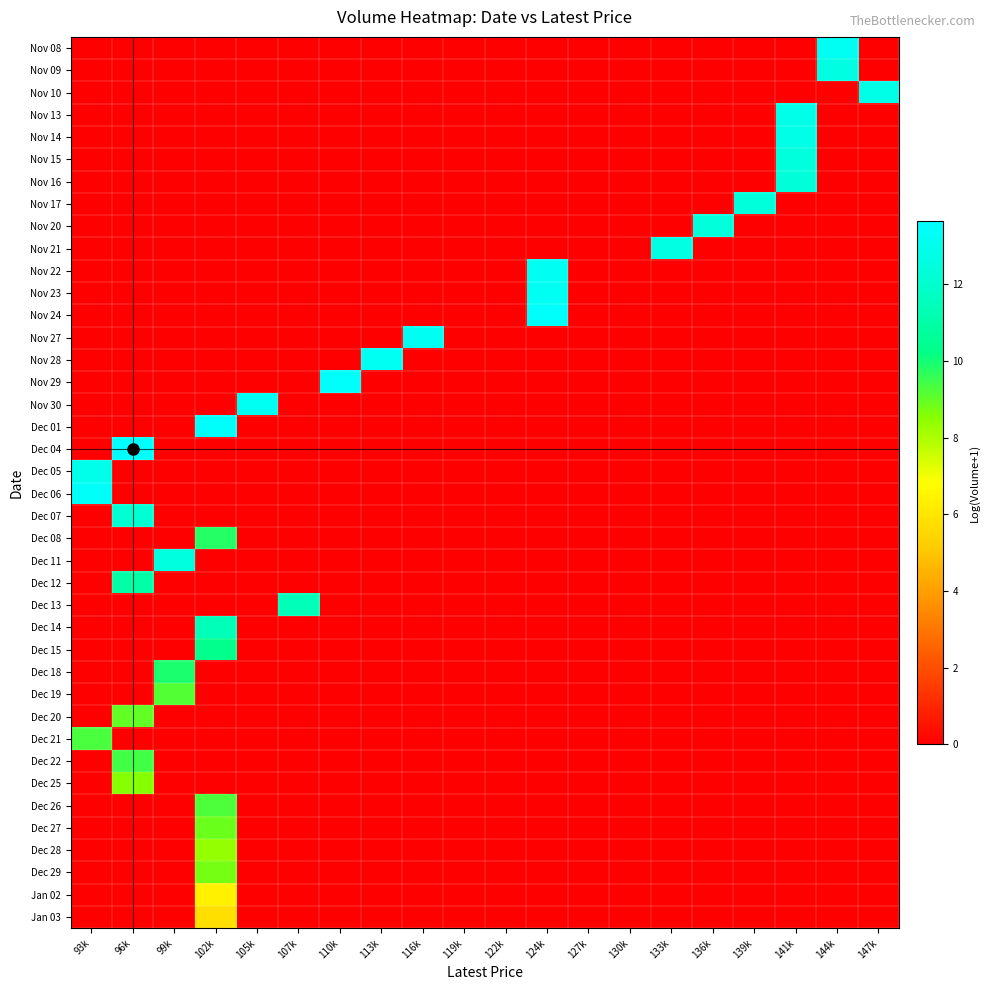

Reading right to left, list all the values displayed in this chart.

Nov 08: 147k=0.0	144k=13.3	141k=0.0	139k=0.0	136k=0.0	133k=0.0	130k=0.0	127k=0.0	124k=0.0	122k=0.0	119k=0.0	116k=0.0	113k=0.0	110k=0.0	107k=0.0	105k=0.0	102k=0.0	99k=0.0	96k=0.0	93k=0.0
Nov 09: 147k=0.0	144k=12.7	141k=0.0	139k=0.0	136k=0.0	133k=0.0	130k=0.0	127k=0.0	124k=0.0	122k=0.0	119k=0.0	116k=0.0	113k=0.0	110k=0.0	107k=0.0	105k=0.0	102k=0.0	99k=0.0	96k=0.0	93k=0.0
Nov 10: 147k=12.8	144k=0.0	141k=0.0	139k=0.0	136k=0.0	133k=0.0	130k=0.0	127k=0.0	124k=0.0	122k=0.0	119k=0.0	116k=0.0	113k=0.0	110k=0.0	107k=0.0	105k=0.0	102k=0.0	99k=0.0	96k=0.0	93k=0.0
Nov 13: 147k=0.0	144k=0.0	141k=12.9	139k=0.0	136k=0.0	133k=0.0	130k=0.0	127k=0.0	124k=0.0	122k=0.0	119k=0.0	116k=0.0	113k=0.0	110k=0.0	107k=0.0	105k=0.0	102k=0.0	99k=0.0	96k=0.0	93k=0.0
Nov 14: 147k=0.0	144k=0.0	141k=12.8	139k=0.0	136k=0.0	133k=0.0	130k=0.0	127k=0.0	124k=0.0	122k=0.0	119k=0.0	116k=0.0	113k=0.0	110k=0.0	107k=0.0	105k=0.0	102k=0.0	99k=0.0	96k=0.0	93k=0.0
Nov 15: 147k=0.0	144k=0.0	141k=12.5	139k=0.0	136k=0.0	133k=0.0	130k=0.0	127k=0.0	124k=0.0	122k=0.0	119k=0.0	116k=0.0	113k=0.0	110k=0.0	107k=0.0	105k=0.0	102k=0.0	99k=0.0	96k=0.0	93k=0.0
Nov 16: 147k=0.0	144k=0.0	141k=12.4	139k=0.0	136k=0.0	133k=0.0	130k=0.0	127k=0.0	124k=0.0	122k=0.0	119k=0.0	116k=0.0	113k=0.0	110k=0.0	107k=0.0	105k=0.0	102k=0.0	99k=0.0	96k=0.0	93k=0.0
Nov 17: 147k=0.0	144k=0.0	141k=0.0	139k=12.5	136k=0.0	133k=0.0	130k=0.0	127k=0.0	124k=0.0	122k=0.0	119k=0.0	116k=0.0	113k=0.0	110k=0.0	107k=0.0	105k=0.0	102k=0.0	99k=0.0	96k=0.0	93k=0.0
Nov 20: 147k=0.0	144k=0.0	141k=0.0	139k=0.0	136k=12.4	133k=0.0	130k=0.0	127k=0.0	124k=0.0	122k=0.0	119k=0.0	116k=0.0	113k=0.0	110k=0.0	107k=0.0	105k=0.0	102k=0.0	99k=0.0	96k=0.0	93k=0.0
Nov 21: 147k=0.0	144k=0.0	141k=0.0	139k=0.0	136k=0.0	133k=12.7	130k=0.0	127k=0.0	124k=0.0	122k=0.0	119k=0.0	116k=0.0	113k=0.0	110k=0.0	107k=0.0	105k=0.0	102k=0.0	99k=0.0	96k=0.0	93k=0.0
Nov 22: 147k=0.0	144k=0.0	141k=0.0	139k=0.0	136k=0.0	133k=0.0	130k=0.0	127k=0.0	124k=13.2	122k=0.0	119k=0.0	116k=0.0	113k=0.0	110k=0.0	107k=0.0	105k=0.0	102k=0.0	99k=0.0	96k=0.0	93k=0.0
Nov 23: 147k=0.0	144k=0.0	141k=0.0	139k=0.0	136k=0.0	133k=0.0	130k=0.0	127k=0.0	124k=13.3	122k=0.0	119k=0.0	116k=0.0	113k=0.0	110k=0.0	107k=0.0	105k=0.0	102k=0.0	99k=0.0	96k=0.0	93k=0.0
Nov 24: 147k=0.0	144k=0.0	141k=0.0	139k=0.0	136k=0.0	133k=0.0	130k=0.0	127k=0.0	124k=13.5	122k=0.0	119k=0.0	116k=0.0	113k=0.0	110k=0.0	107k=0.0	105k=0.0	102k=0.0	99k=0.0	96k=0.0	93k=0.0
Nov 27: 147k=0.0	144k=0.0	141k=0.0	139k=0.0	136k=0.0	133k=0.0	130k=0.0	127k=0.0	124k=0.0	122k=0.0	119k=0.0	116k=13.2	113k=0.0	110k=0.0	107k=0.0	105k=0.0	102k=0.0	99k=0.0	96k=0.0	93k=0.0
Nov 28: 147k=0.0	144k=0.0	141k=0.0	139k=0.0	136k=0.0	133k=0.0	130k=0.0	127k=0.0	124k=0.0	122k=0.0	119k=0.0	116k=0.0	113k=13.3	110k=0.0	107k=0.0	105k=0.0	102k=0.0	99k=0.0	96k=0.0	93k=0.0
Nov 29: 147k=0.0	144k=0.0	141k=0.0	139k=0.0	136k=0.0	133k=0.0	130k=0.0	127k=0.0	124k=0.0	122k=0.0	119k=0.0	116k=0.0	113k=0.0	110k=13.5	107k=0.0	105k=0.0	102k=0.0	99k=0.0	96k=0.0	93k=0.0
Nov 30: 147k=0.0	144k=0.0	141k=0.0	139k=0.0	136k=0.0	133k=0.0	130k=0.0	127k=0.0	124k=0.0	122k=0.0	119k=0.0	116k=0.0	113k=0.0	110k=0.0	107k=0.0	105k=13.3	102k=0.0	99k=0.0	96k=0.0	93k=0.0
Dec 01: 147k=0.0	144k=0.0	141k=0.0	139k=0.0	136k=0.0	133k=0.0	130k=0.0	127k=0.0	124k=0.0	122k=0.0	119k=0.0	116k=0.0	113k=0.0	110k=0.0	107k=0.0	105k=0.0	102k=13.5	99k=0.0	96k=0.0	93k=0.0
Dec 04: 147k=0.0	144k=0.0	141k=0.0	139k=0.0	136k=0.0	133k=0.0	130k=0.0	127k=0.0	124k=0.0	122k=0.0	119k=0.0	116k=0.0	113k=0.0	110k=0.0	107k=0.0	105k=0.0	102k=0.0	99k=0.0	96k=13.7	93k=0.0
Dec 05: 147k=0.0	144k=0.0	141k=0.0	139k=0.0	136k=0.0	133k=0.0	130k=0.0	127k=0.0	124k=0.0	122k=0.0	119k=0.0	116k=0.0	113k=0.0	110k=0.0	107k=0.0	105k=0.0	102k=0.0	99k=0.0	96k=0.0	93k=12.9
Dec 06: 147k=0.0	144k=0.0	141k=0.0	139k=0.0	136k=0.0	133k=0.0	130k=0.0	127k=0.0	124k=0.0	122k=0.0	119k=0.0	116k=0.0	113k=0.0	110k=0.0	107k=0.0	105k=0.0	102k=0.0	99k=0.0	96k=0.0	93k=13.4
Dec 07: 147k=0.0	144k=0.0	141k=0.0	139k=0.0	136k=0.0	133k=0.0	130k=0.0	127k=0.0	124k=0.0	122k=0.0	119k=0.0	116k=0.0	113k=0.0	110k=0.0	107k=0.0	105k=0.0	102k=0.0	99k=0.0	96k=12.1	93k=0.0
Dec 08: 147k=0.0	144k=0.0	141k=0.0	139k=0.0	136k=0.0	133k=0.0	130k=0.0	127k=0.0	124k=0.0	122k=0.0	119k=0.0	116k=0.0	113k=0.0	110k=0.0	107k=0.0	105k=0.0	102k=9.8	99k=0.0	96k=0.0	93k=0.0
Dec 11: 147k=0.0	144k=0.0	141k=0.0	139k=0.0	136k=0.0	133k=0.0	130k=0.0	127k=0.0	124k=0.0	122k=0.0	119k=0.0	116k=0.0	113k=0.0	110k=0.0	107k=0.0	105k=0.0	102k=0.0	99k=12.6	96k=0.0	93k=0.0
Dec 12: 147k=0.0	144k=0.0	141k=0.0	139k=0.0	136k=0.0	133k=0.0	130k=0.0	127k=0.0	124k=0.0	122k=0.0	119k=0.0	116k=0.0	113k=0.0	110k=0.0	107k=0.0	105k=0.0	102k=0.0	99k=0.0	96k=11.0	93k=0.0
Dec 13: 147k=0.0	144k=0.0	141k=0.0	139k=0.0	136k=0.0	133k=0.0	130k=0.0	127k=0.0	124k=0.0	122k=0.0	119k=0.0	116k=0.0	113k=0.0	110k=0.0	107k=11.5	105k=0.0	102k=0.0	99k=0.0	96k=0.0	93k=0.0
Dec 14: 147k=0.0	144k=0.0	141k=0.0	139k=0.0	136k=0.0	133k=0.0	130k=0.0	127k=0.0	124k=0.0	122k=0.0	119k=0.0	116k=0.0	113k=0.0	110k=0.0	107k=0.0	105k=0.0	102k=11.5	99k=0.0	96k=0.0	93k=0.0
Dec 15: 147k=0.0	144k=0.0	141k=0.0	139k=0.0	136k=0.0	133k=0.0	130k=0.0	127k=0.0	124k=0.0	122k=0.0	119k=0.0	116k=0.0	113k=0.0	110k=0.0	107k=0.0	105k=0.0	102k=10.4	99k=0.0	96k=0.0	93k=0.0
Dec 18: 147k=0.0	144k=0.0	141k=0.0	139k=0.0	136k=0.0	133k=0.0	130k=0.0	127k=0.0	124k=0.0	122k=0.0	119k=0.0	116k=0.0	113k=0.0	110k=0.0	107k=0.0	105k=0.0	102k=0.0	99k=9.9	96k=0.0	93k=0.0
Dec 19: 147k=0.0	144k=0.0	141k=0.0	139k=0.0	136k=0.0	133k=0.0	130k=0.0	127k=0.0	124k=0.0	122k=0.0	119k=0.0	116k=0.0	113k=0.0	110k=0.0	107k=0.0	105k=0.0	102k=0.0	99k=9.2	96k=0.0	93k=0.0
Dec 20: 147k=0.0	144k=0.0	141k=0.0	139k=0.0	136k=0.0	133k=0.0	130k=0.0	127k=0.0	124k=0.0	122k=0.0	119k=0.0	116k=0.0	113k=0.0	110k=0.0	107k=0.0	105k=0.0	102k=0.0	99k=0.0	96k=9.0	93k=0.0
Dec 21: 147k=0.0	144k=0.0	141k=0.0	139k=0.0	136k=0.0	133k=0.0	130k=0.0	127k=0.0	124k=0.0	122k=0.0	119k=0.0	116k=0.0	113k=0.0	110k=0.0	107k=0.0	105k=0.0	102k=0.0	99k=0.0	96k=0.0	93k=9.3
Dec 22: 147k=0.0	144k=0.0	141k=0.0	139k=0.0	136k=0.0	133k=0.0	130k=0.0	127k=0.0	124k=0.0	122k=0.0	119k=0.0	116k=0.0	113k=0.0	110k=0.0	107k=0.0	105k=0.0	102k=0.0	99k=0.0	96k=9.4	93k=0.0
Dec 25: 147k=0.0	144k=0.0	141k=0.0	139k=0.0	136k=0.0	133k=0.0	130k=0.0	127k=0.0	124k=0.0	122k=0.0	119k=0.0	116k=0.0	113k=0.0	110k=0.0	107k=0.0	105k=0.0	102k=0.0	99k=0.0	96k=8.6	93k=0.0
Dec 26: 147k=0.0	144k=0.0	141k=0.0	139k=0.0	136k=0.0	133k=0.0	130k=0.0	127k=0.0	124k=0.0	122k=0.0	119k=0.0	116k=0.0	113k=0.0	110k=0.0	107k=0.0	105k=0.0	102k=9.2	99k=0.0	96k=0.0	93k=0.0
Dec 27: 147k=0.0	144k=0.0	141k=0.0	139k=0.0	136k=0.0	133k=0.0	130k=0.0	127k=0.0	124k=0.0	122k=0.0	119k=0.0	116k=0.0	113k=0.0	110k=0.0	107k=0.0	105k=0.0	102k=8.9	99k=0.0	96k=0.0	93k=0.0
Dec 28: 147k=0.0	144k=0.0	141k=0.0	139k=0.0	136k=0.0	133k=0.0	130k=0.0	127k=0.0	124k=0.0	122k=0.0	119k=0.0	116k=0.0	113k=0.0	110k=0.0	107k=0.0	105k=0.0	102k=8.4	99k=0.0	96k=0.0	93k=0.0
Dec 29: 147k=0.0	144k=0.0	141k=0.0	139k=0.0	136k=0.0	133k=0.0	130k=0.0	127k=0.0	124k=0.0	122k=0.0	119k=0.0	116k=0.0	113k=0.0	110k=0.0	107k=0.0	105k=0.0	102k=8.8	99k=0.0	96k=0.0	93k=0.0
Jan 02: 147k=0.0	144k=0.0	141k=0.0	139k=0.0	136k=0.0	133k=0.0	130k=0.0	127k=0.0	124k=0.0	122k=0.0	119k=0.0	116k=0.0	113k=0.0	110k=0.0	107k=0.0	105k=0.0	102k=6.4	99k=0.0	96k=0.0	93k=0.0
Jan 03: 147k=0.0	144k=0.0	141k=0.0	139k=0.0	136k=0.0	133k=0.0	130k=0.0	127k=0.0	124k=0.0	122k=0.0	119k=0.0	116k=0.0	113k=0.0	110k=0.0	107k=0.0	105k=0.0	102k=5.8	99k=0.0	96k=0.0	93k=0.0